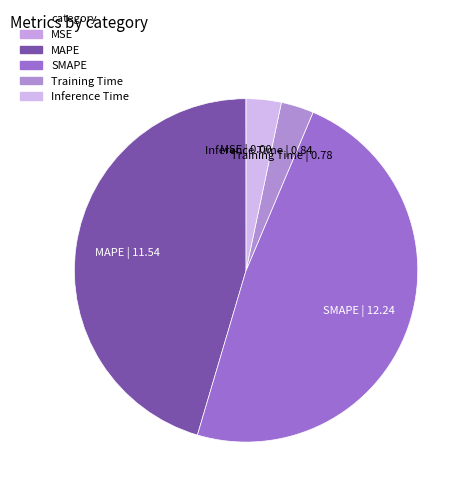

Is Training Time the majority of the pie?

No